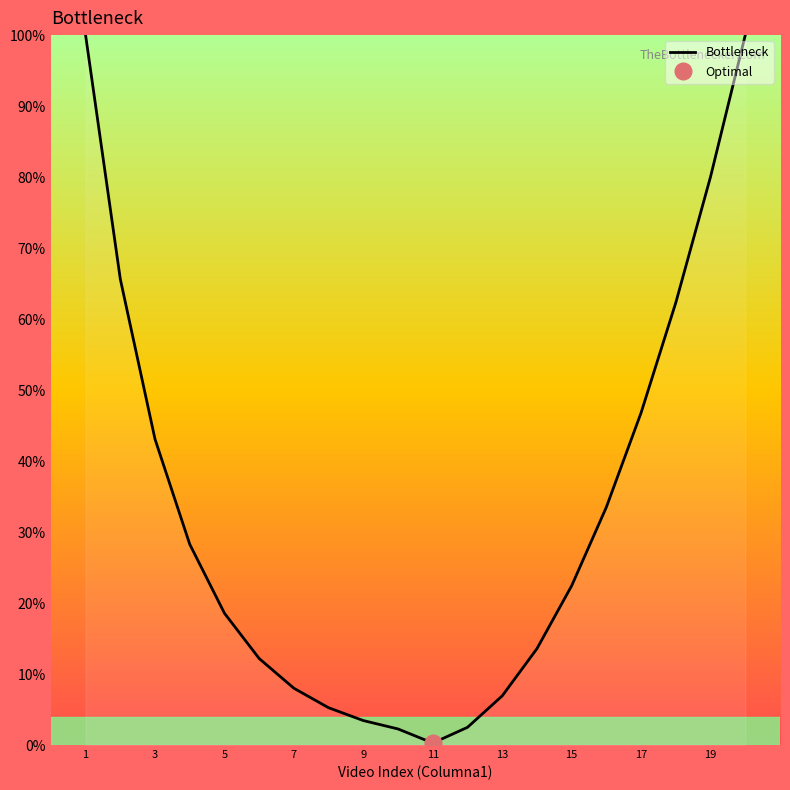

True or false: there are more than 0 points higher than both neighbors.

False